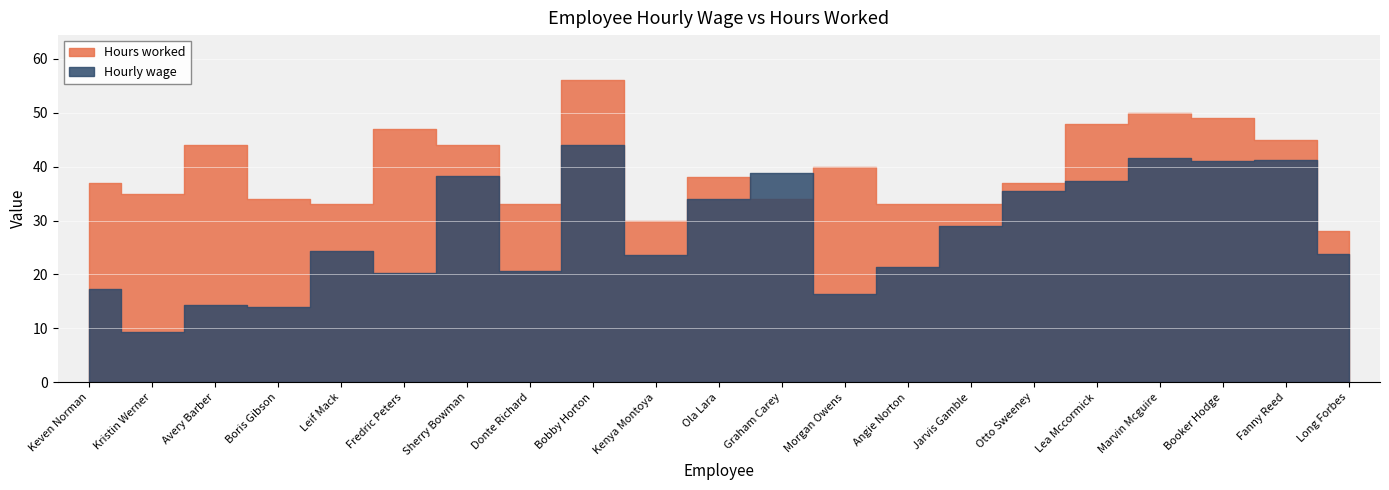

Which label corresponds to the largest value in the chart?

Bobby Horton